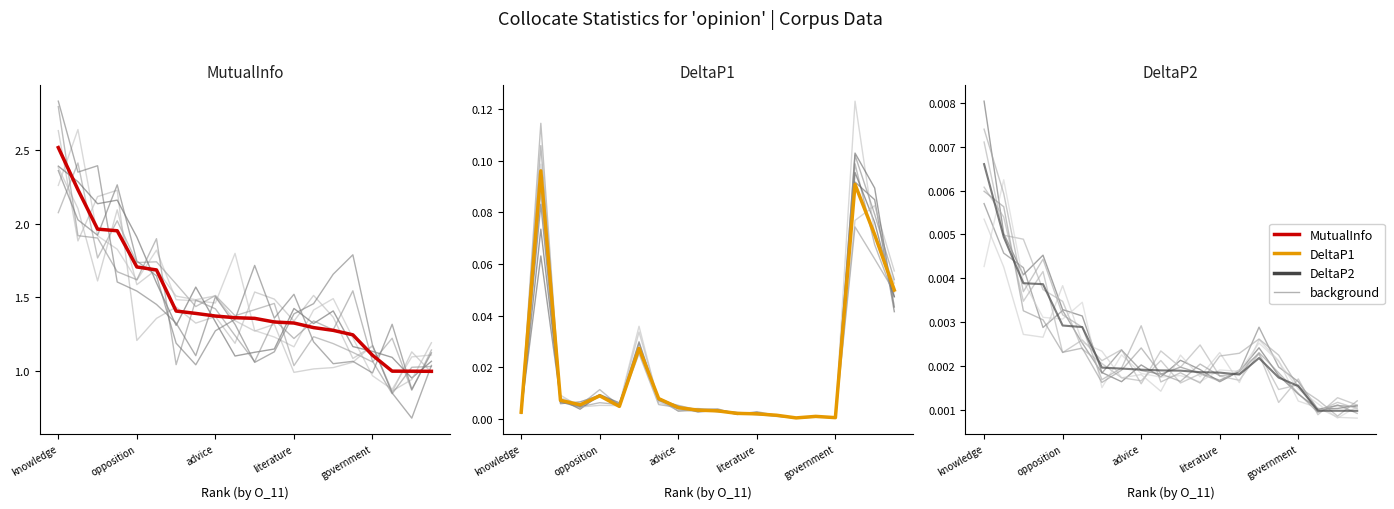

At which label is DeltaP2 closest to 0?

19